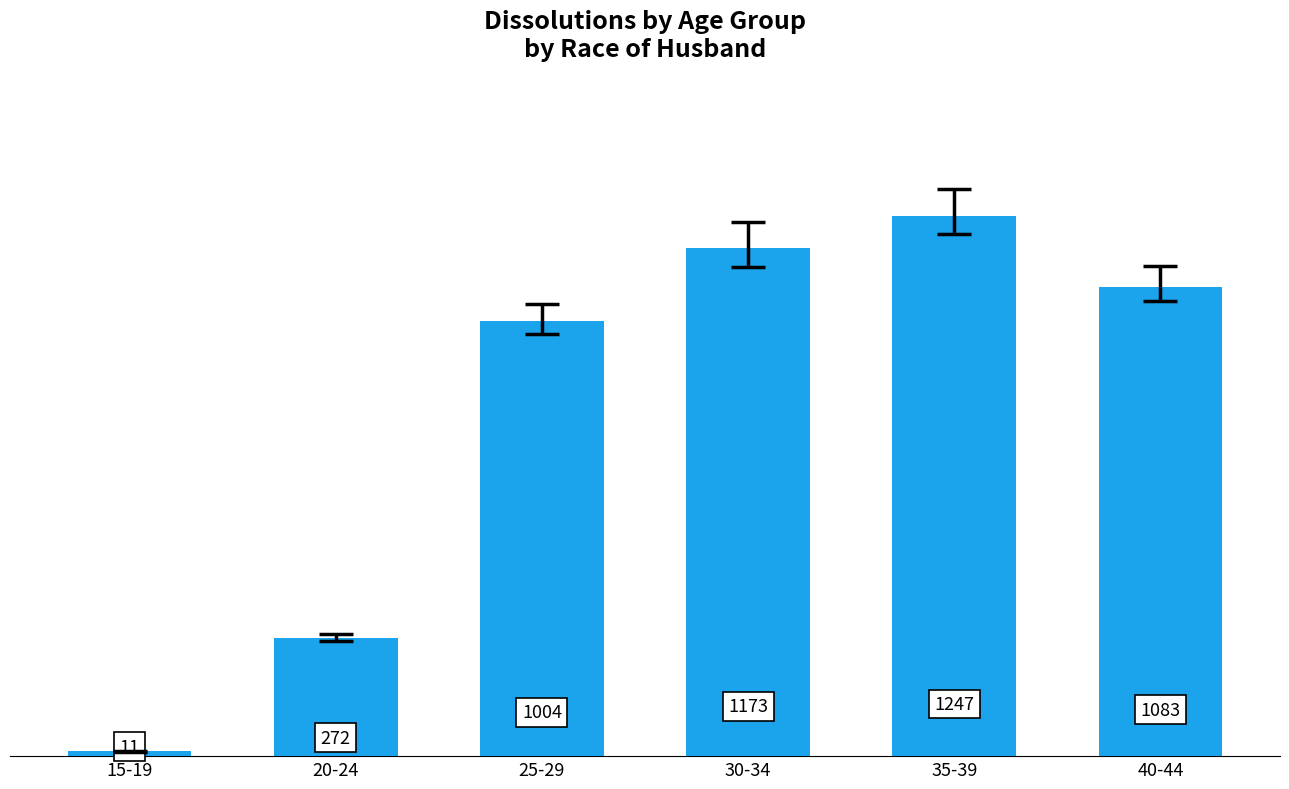

True or false: the data shows 120 at 20-24.

False